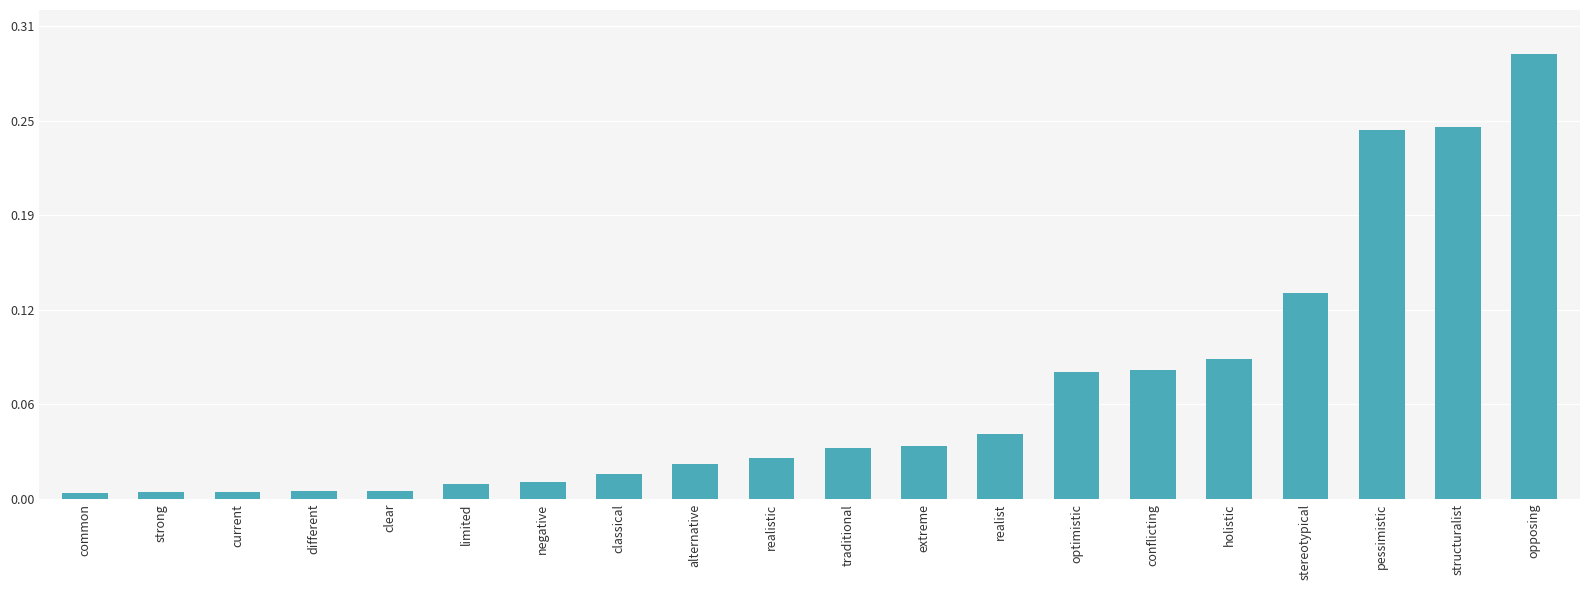

Count the number of categories in the chart.

20